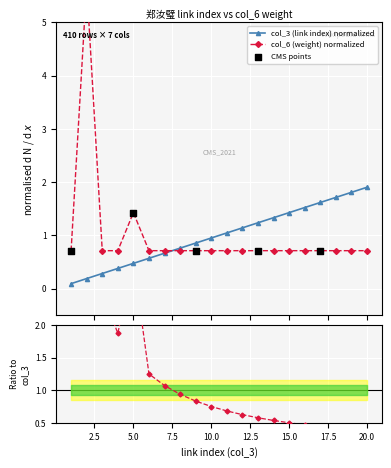

Which series has the largest total across all categories?

col_3 (link index)